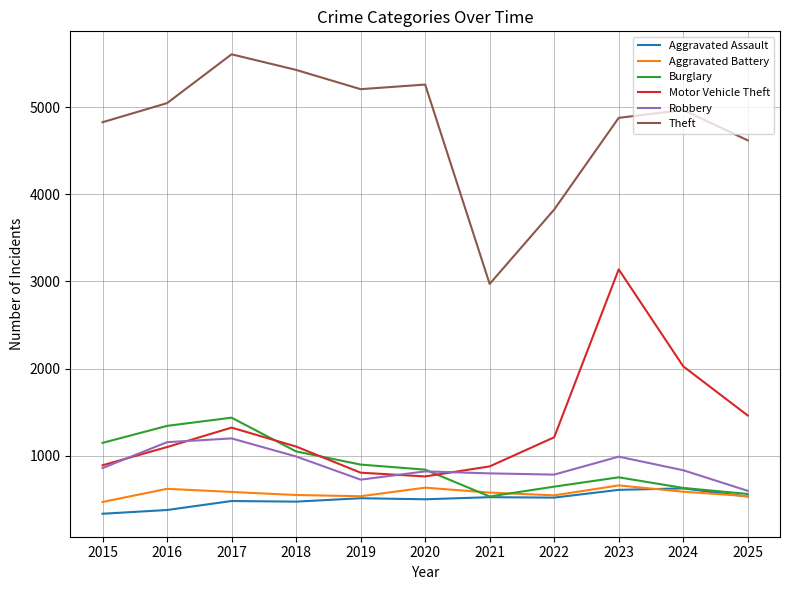

The Aggravated Battery series shows 661 at 2023. True or false?

True